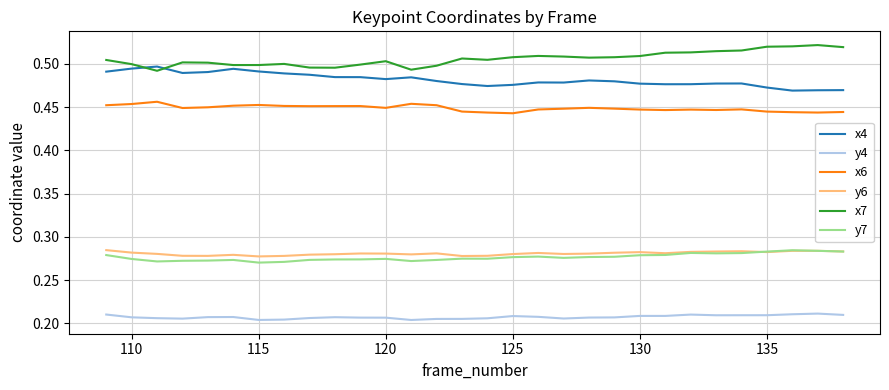

Which series has the largest total across all categories?

x7